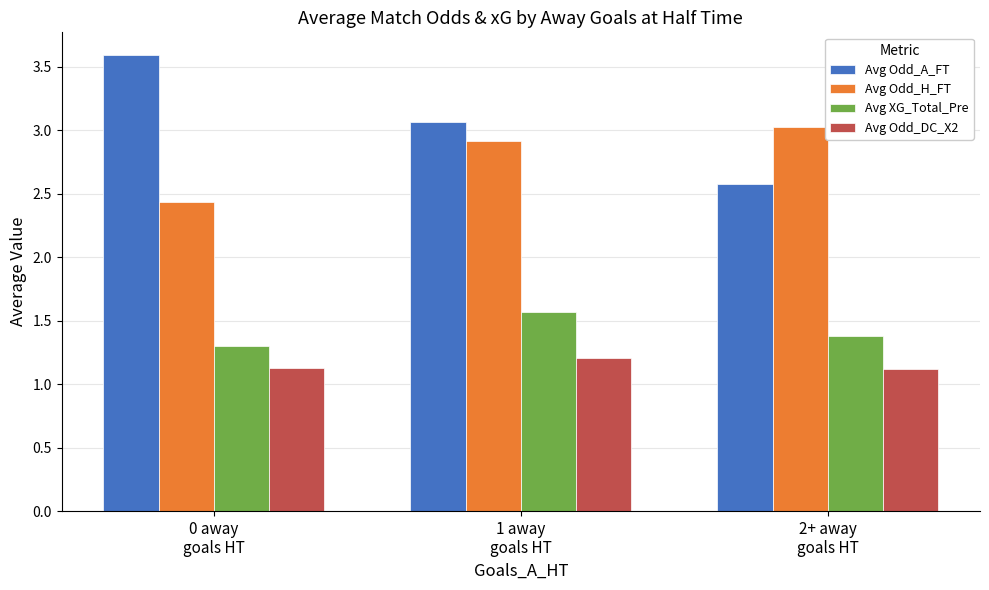

The value of Avg Odd_H_FT at 1 away
goals HT is 1.7. True or false?

False